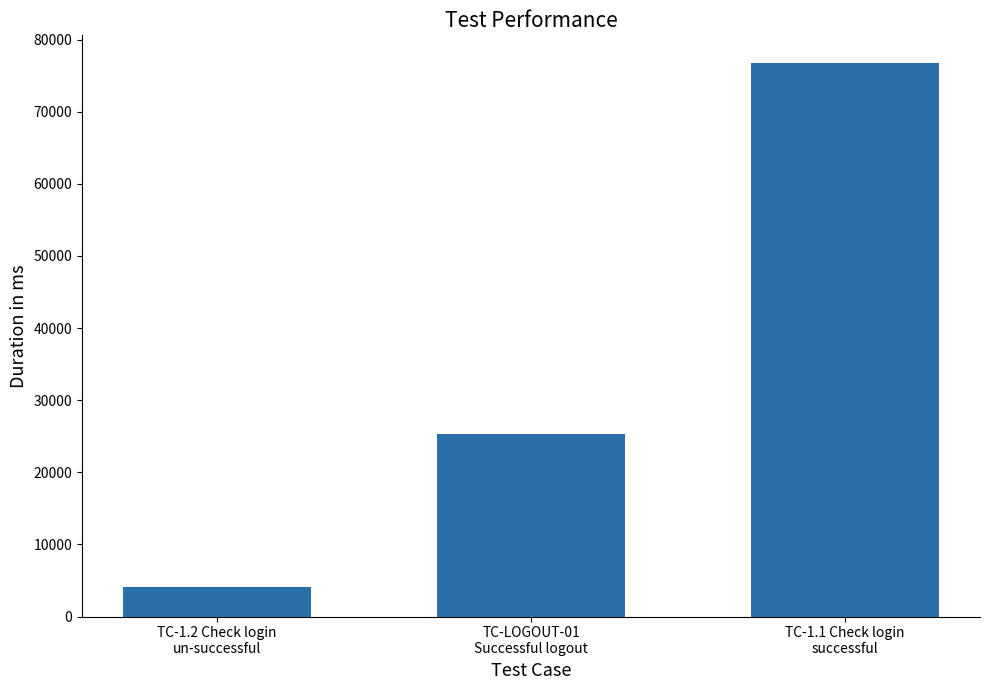

How many data points does each series have?

3